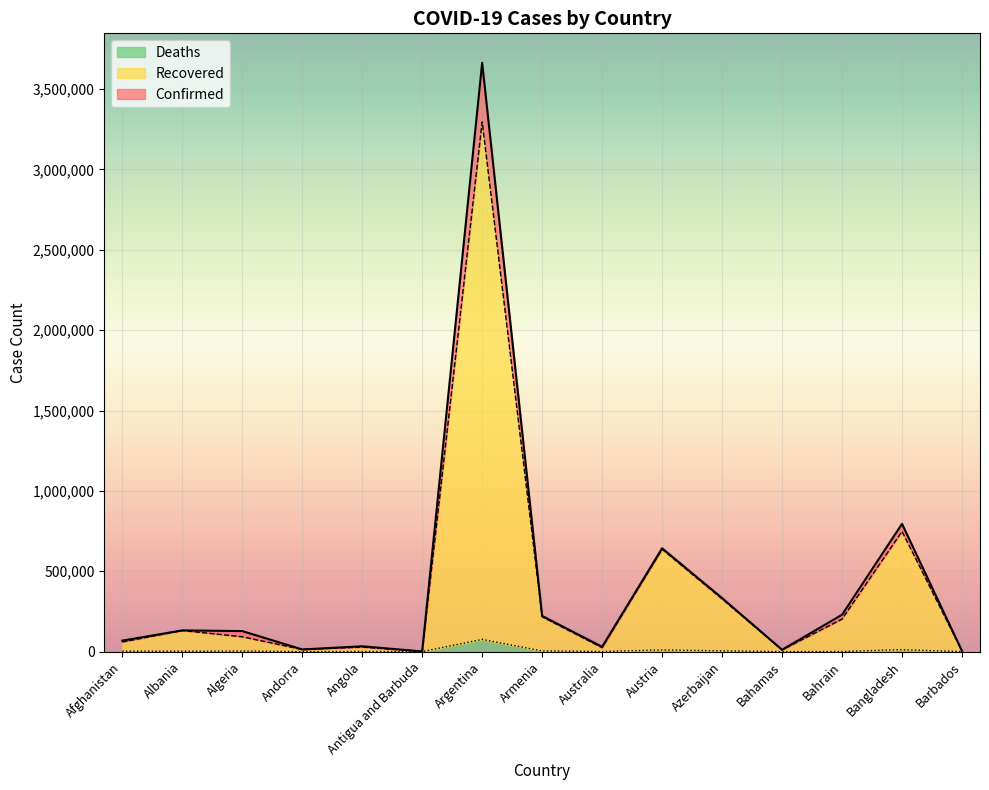

What is the maximum value for Recovered?

3295609